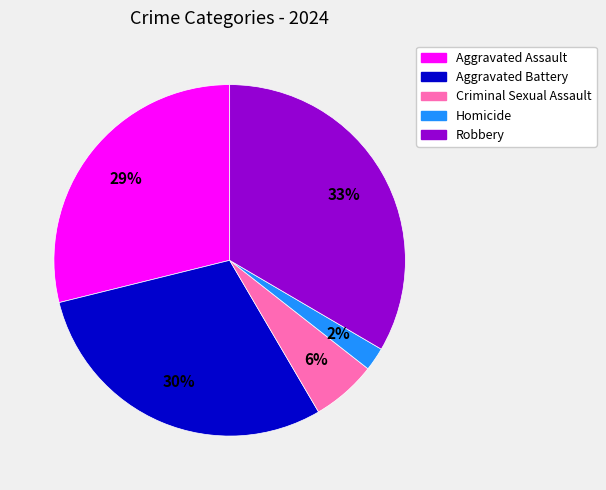

To the nearest percent, what is the difference between the largest and smallest slice percentages?

31%